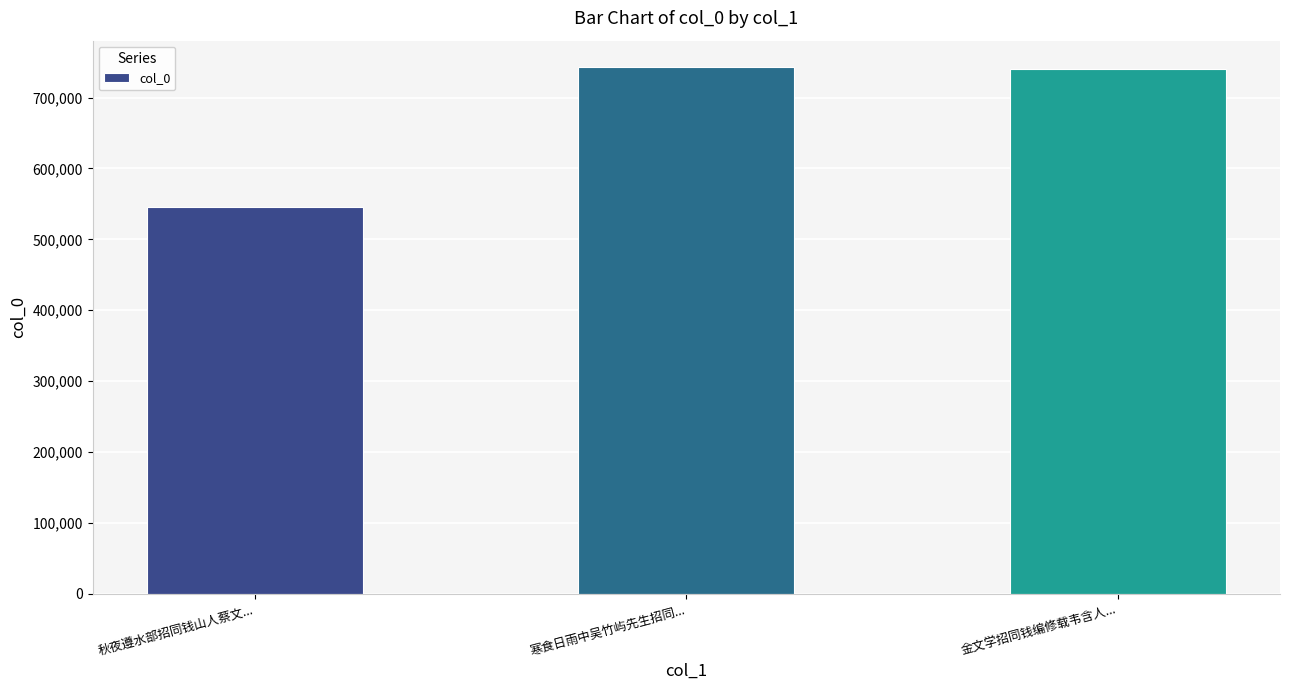

Count the number of data series in this chart.

1